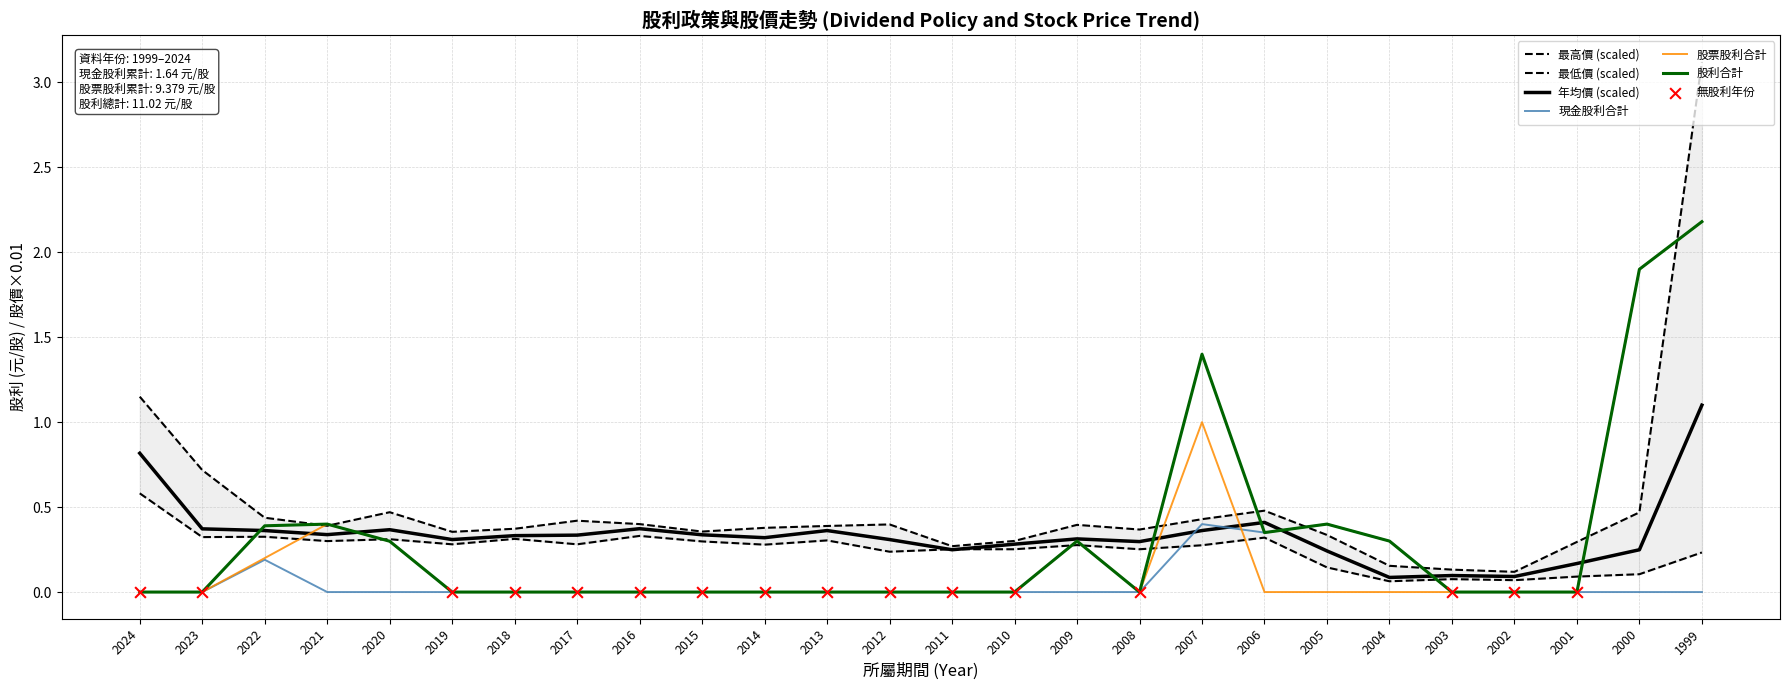

What are all the series names shown in the legend?

現金股利合計, 股票股利合計, 股利合計, 年均價, 最高價, 最低價